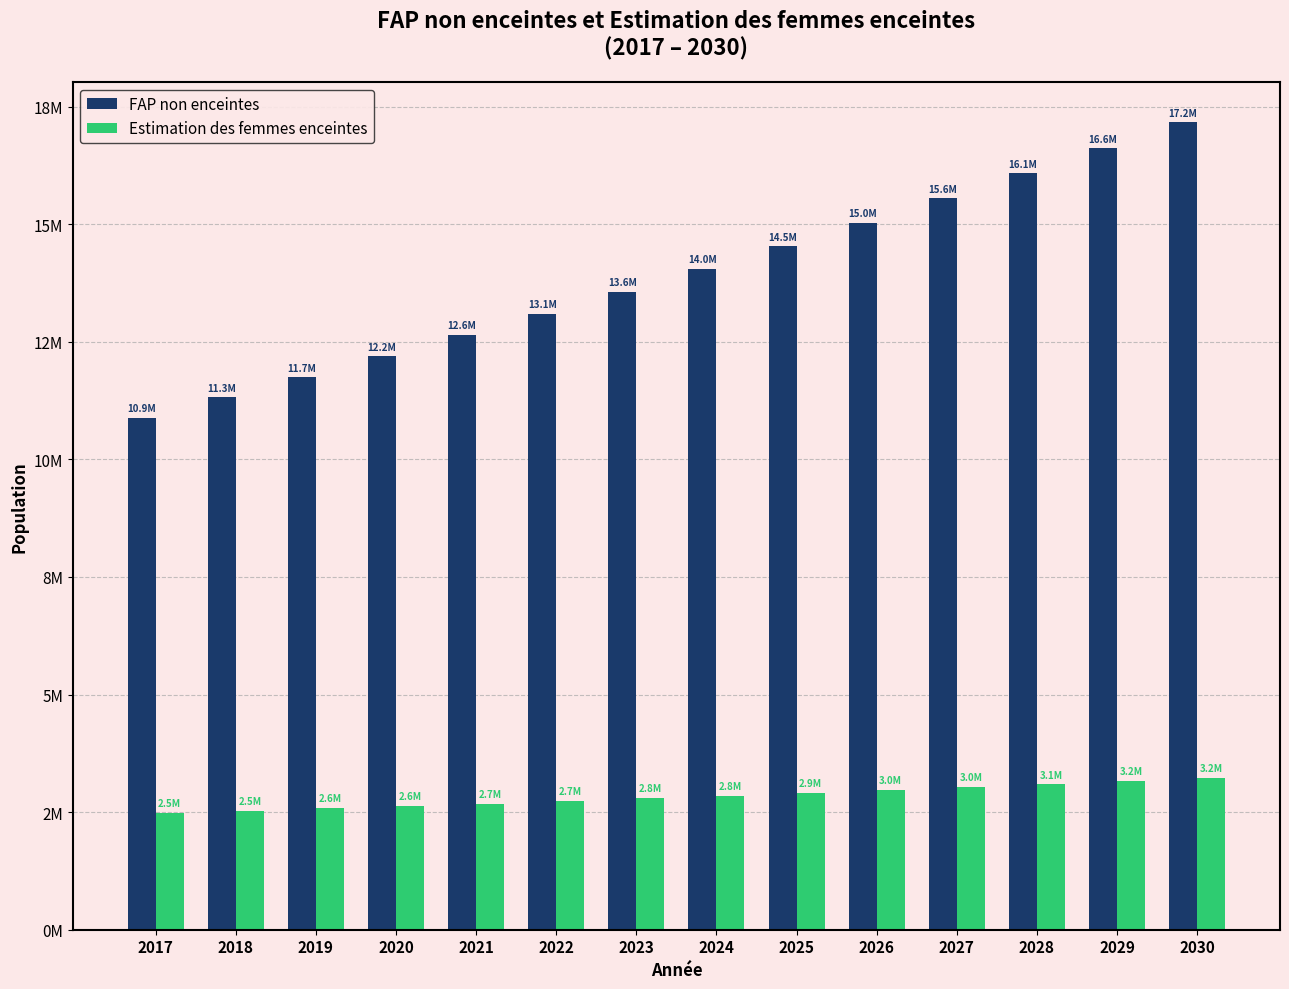

Does the chart contain any negative values?

No